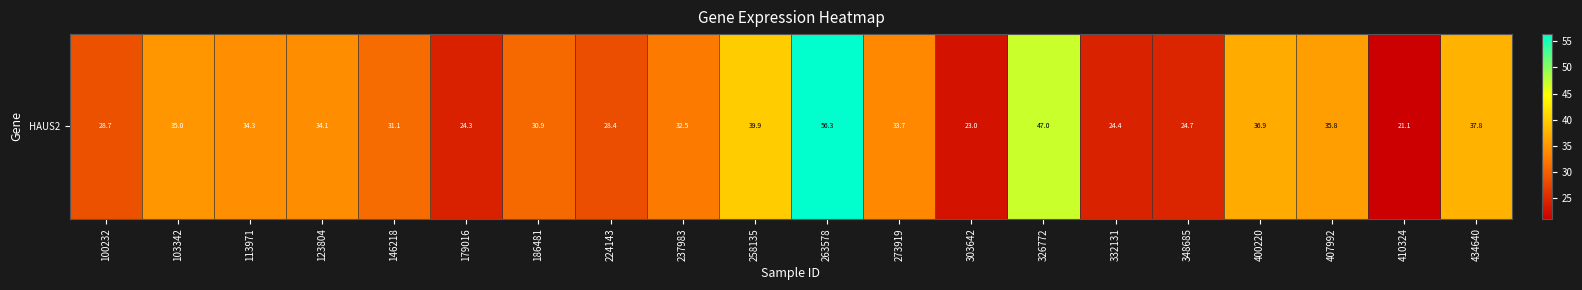

What is the average value?

33.0